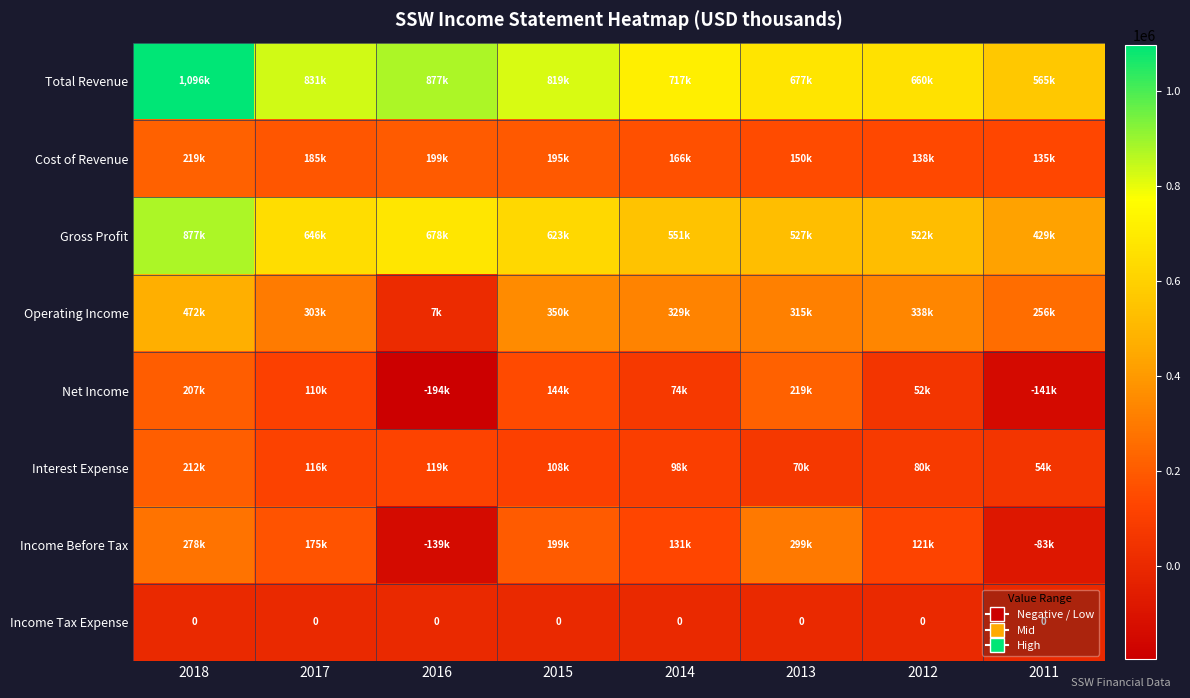

The Net Income series shows 73200 at 2012. True or false?

False